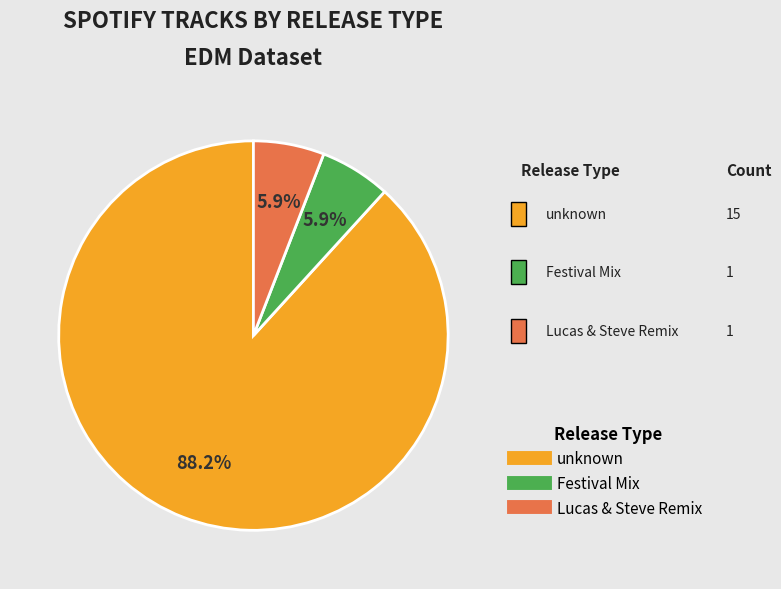

How many slices are in this pie chart?

3